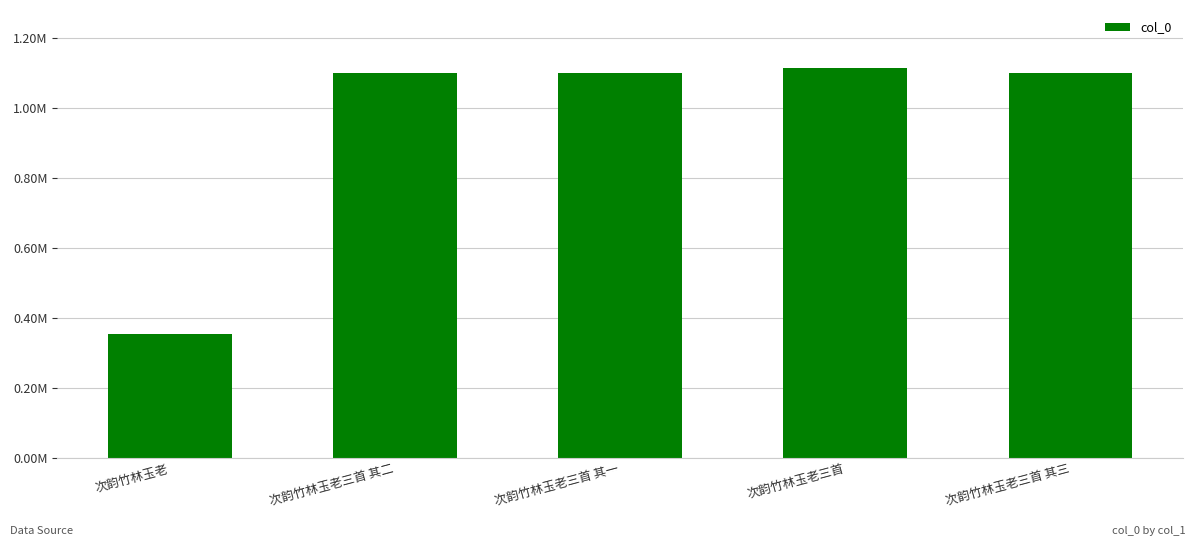

Rank the categories by value from highest to lowest.

次韵竹林玉老三首, 次韵竹林玉老三首 其三, 次韵竹林玉老三首 其二, 次韵竹林玉老三首 其一, 次韵竹林玉老